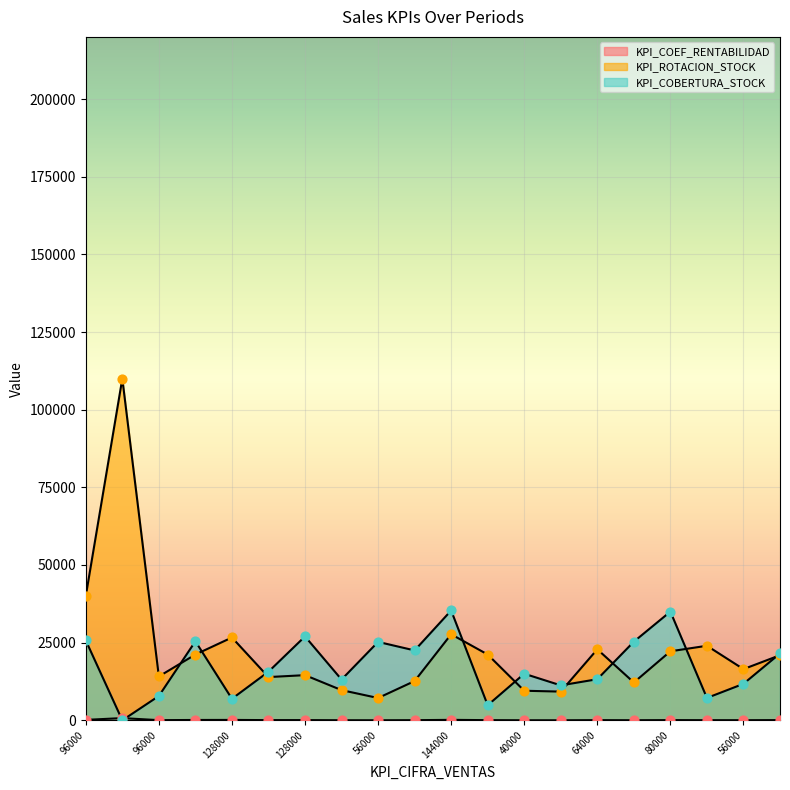

At which category is the sum across all series the highest?

2